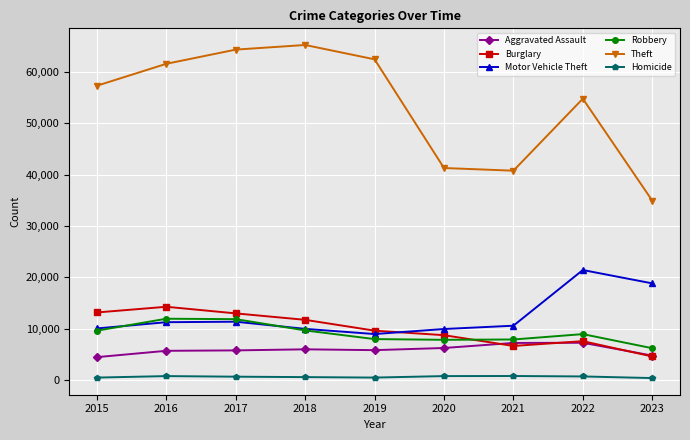

Which series has the widest spread of values?

Theft